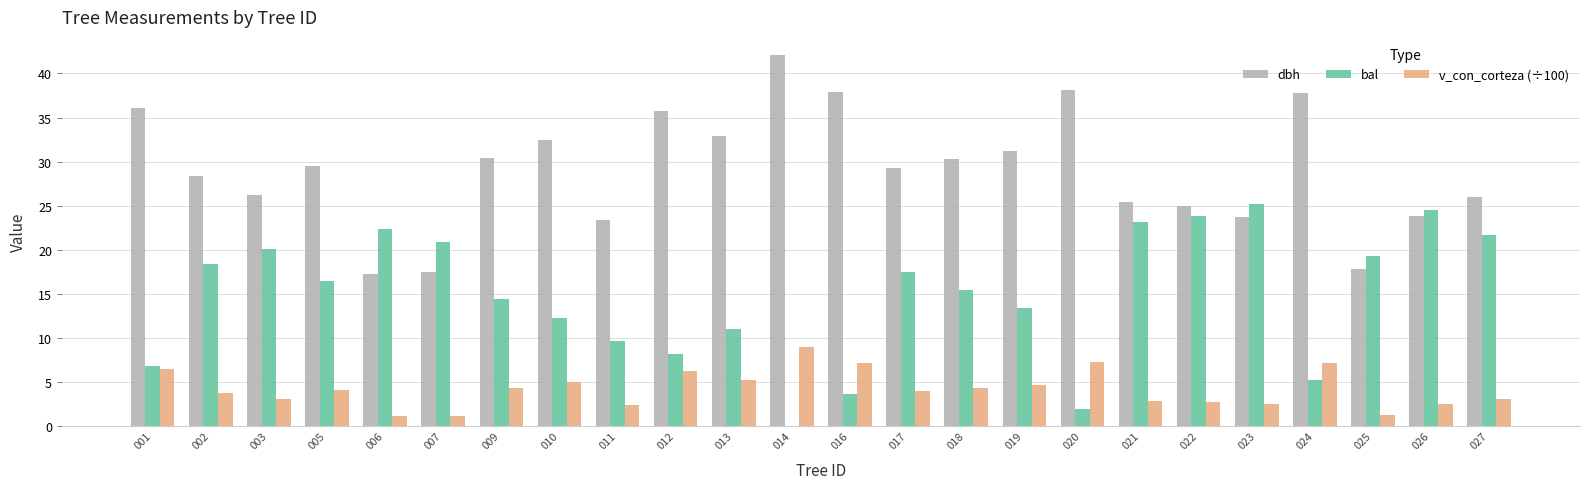

What is the total value across all series at 027?

50.6